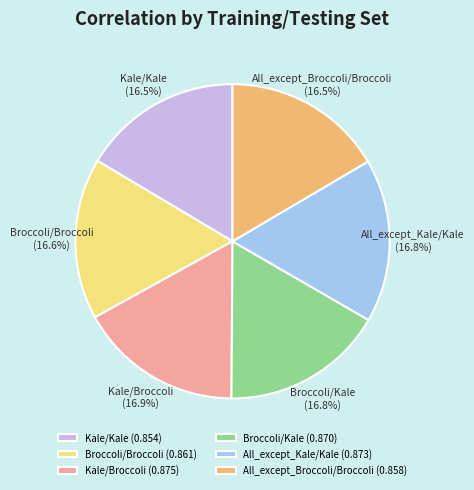

Does any single category account for the majority?

No